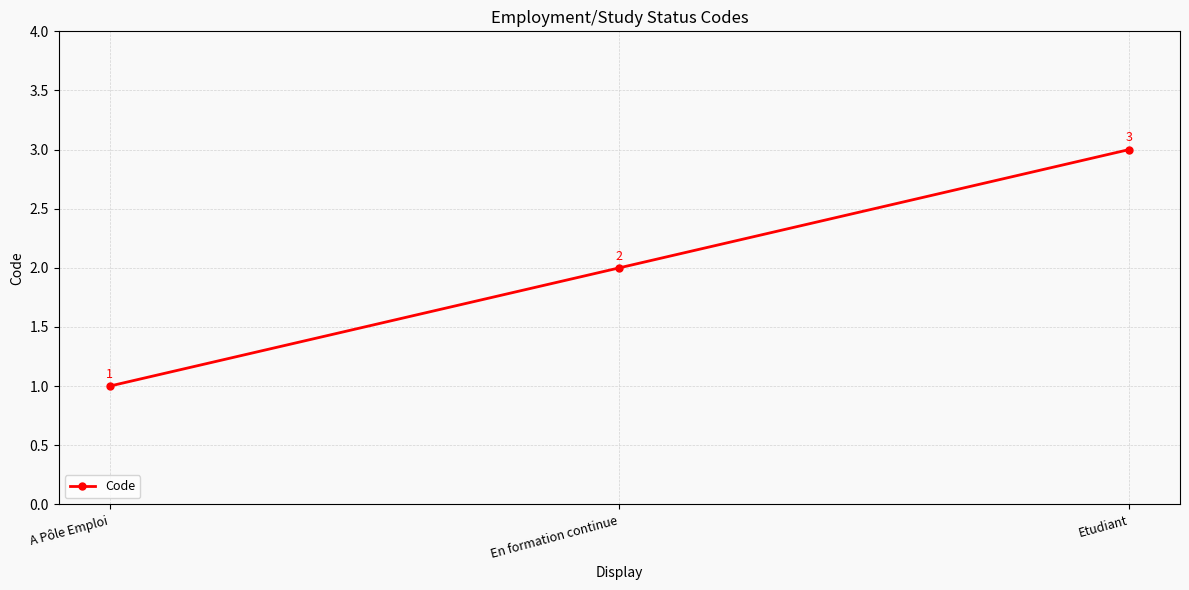

True or false: the data shows 1 at Etudiant.

False